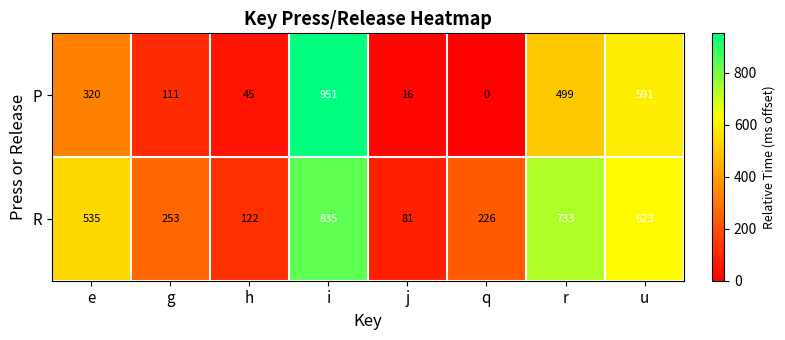

How many series are shown in this chart?

2